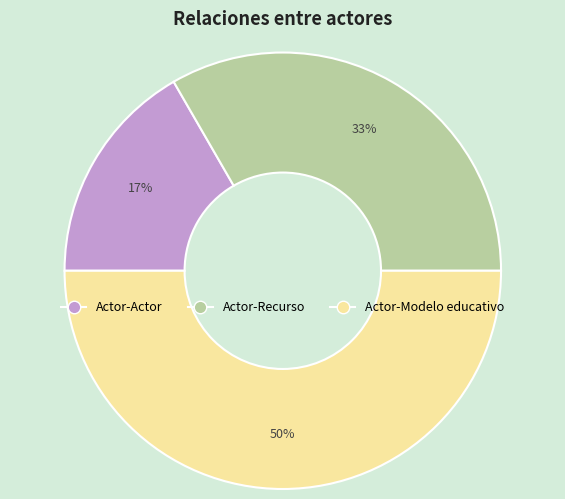

To the nearest percent, what is the combined percentage of Actor-Actor and Actor-Modelo educativo?

67%